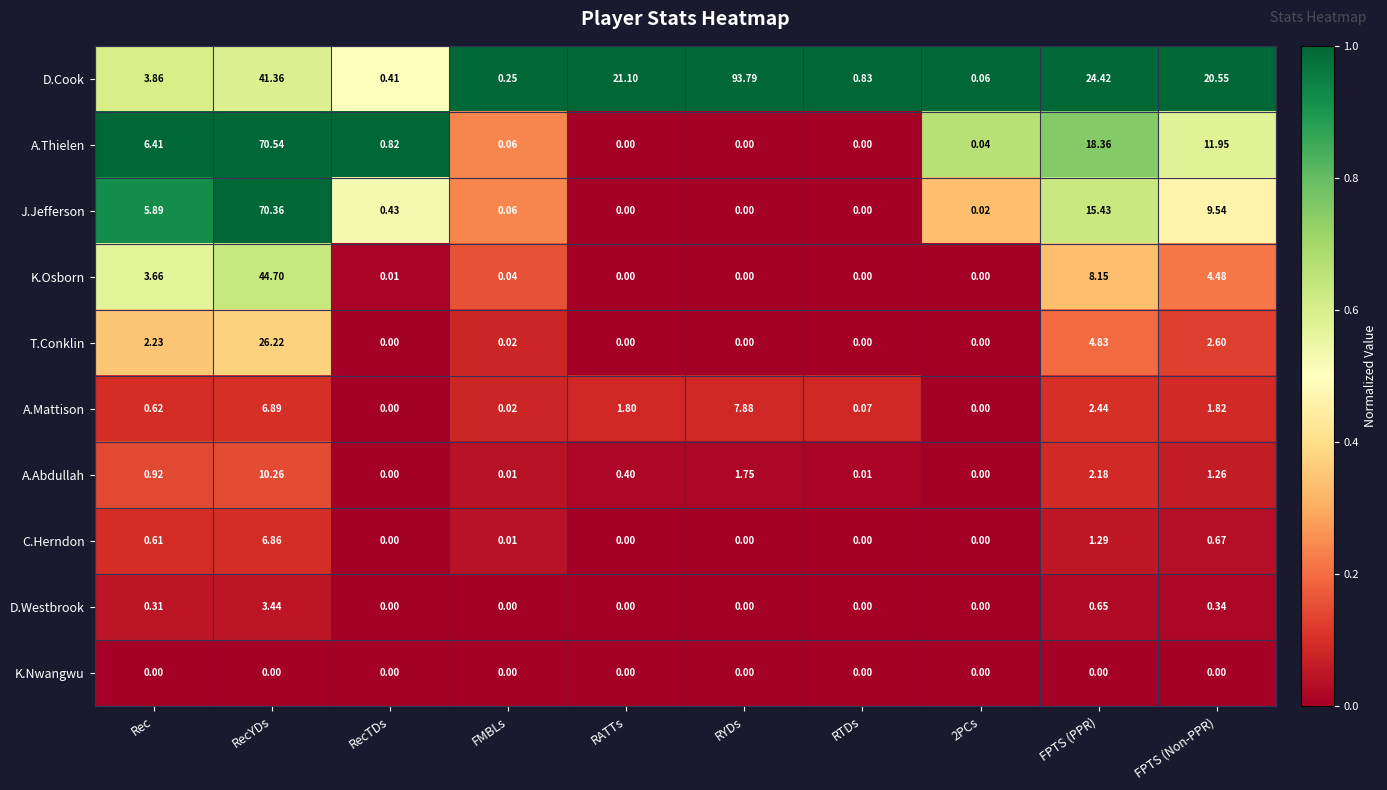

List the series in order of their peak value, highest first.

D.Cook, A.Thielen, J.Jefferson, K.Osborn, T.Conklin, A.Abdullah, A.Mattison, C.Herndon, D.Westbrook, K.Nwangwu